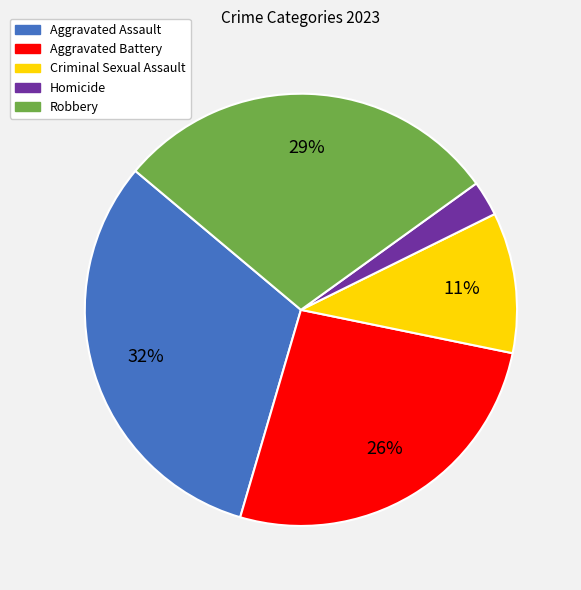

Between Robbery and Homicide, which is larger?

Robbery